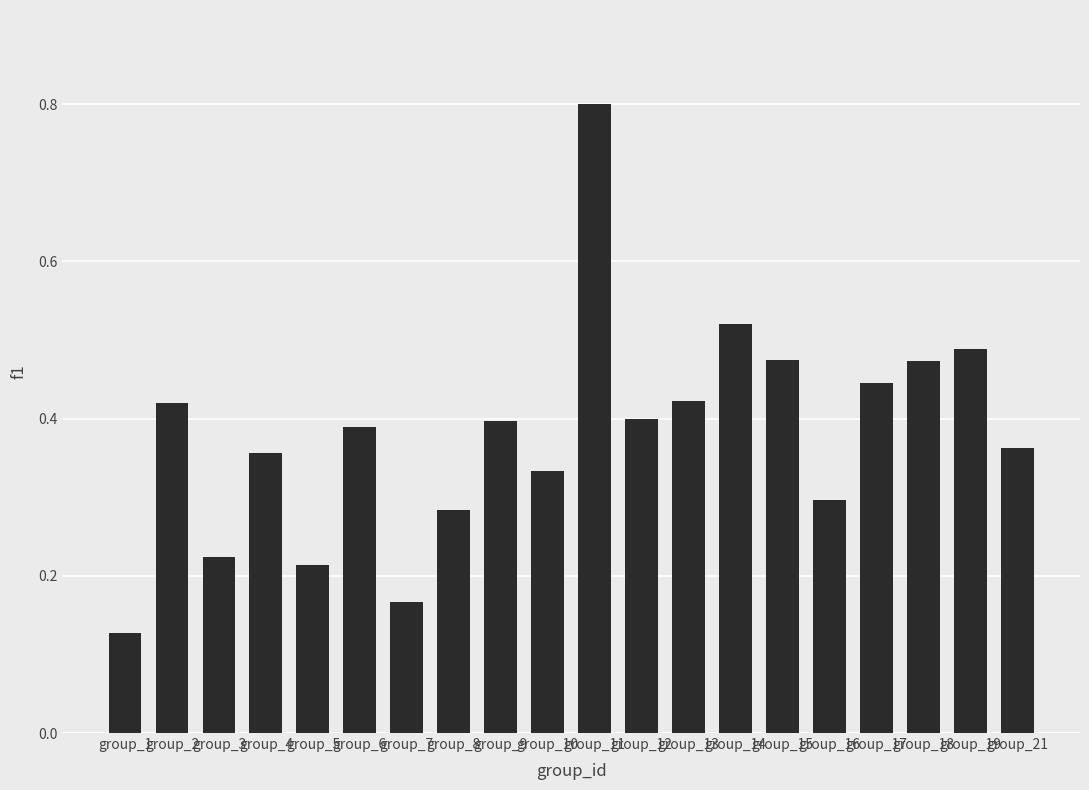

How many values are between 0 and 1?

20